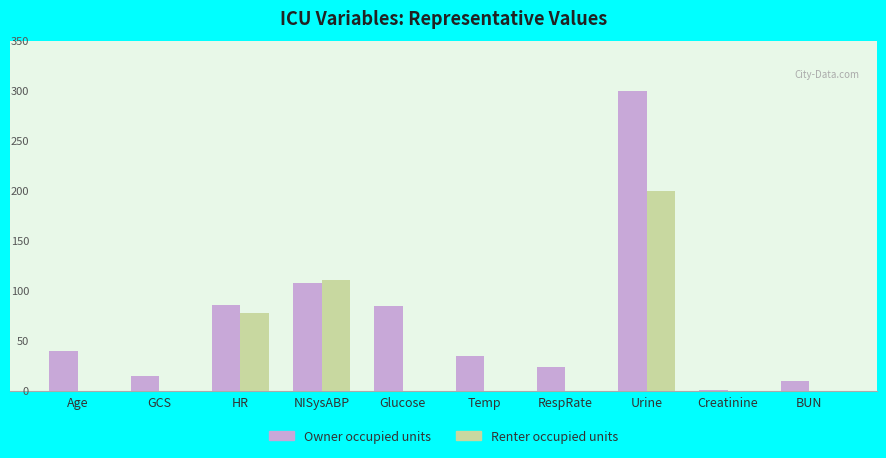

Reading left to right, list all the values displayed in this chart.

Owner occupied units: 40.0	15.0	86.0	108.0	85.0	35.0	24.0	300.0	0.8	10.0
Renter occupied units: 0.0	0.0	78.0	111.0	0.0	0.0	0.0	200.0	0.0	0.0